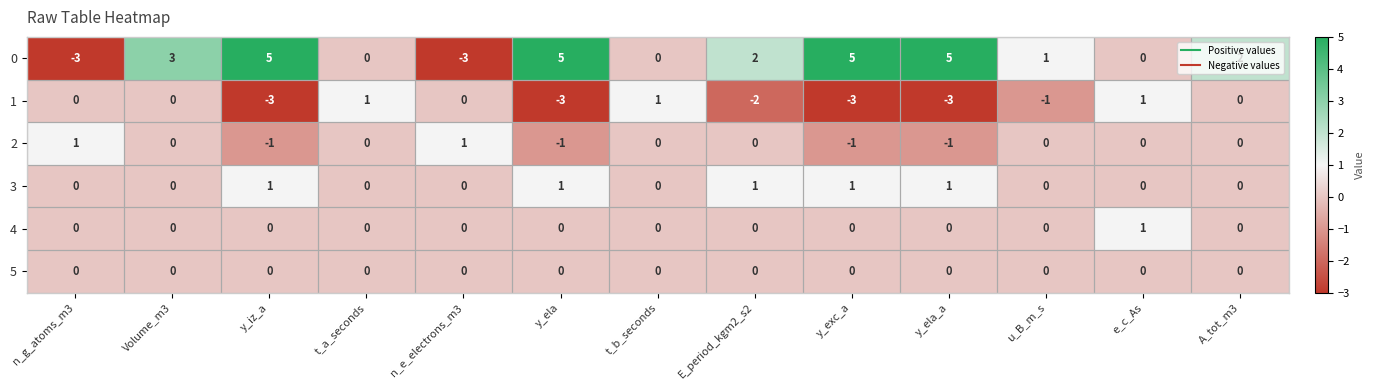

Where is 1 nearest to the value -1?

u_B_m_s